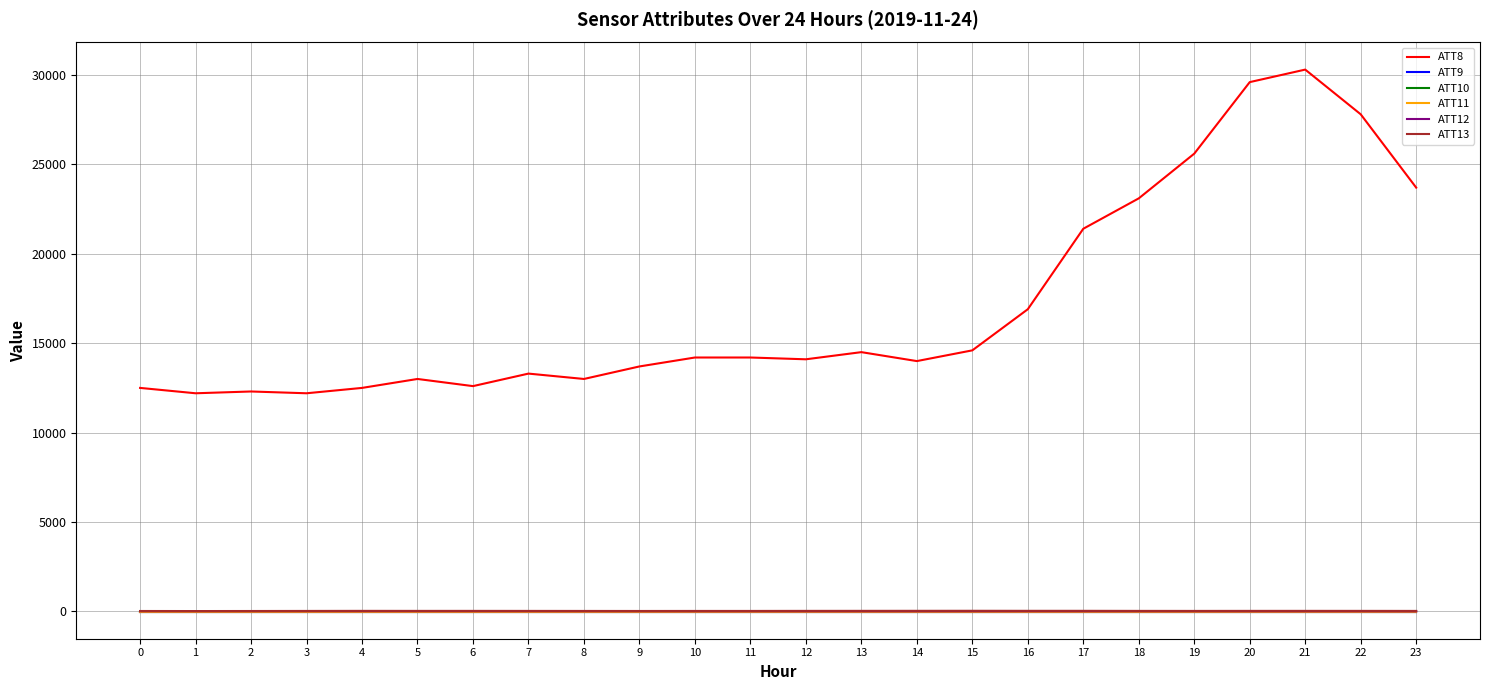

At which category is the sum across all series the highest?

21